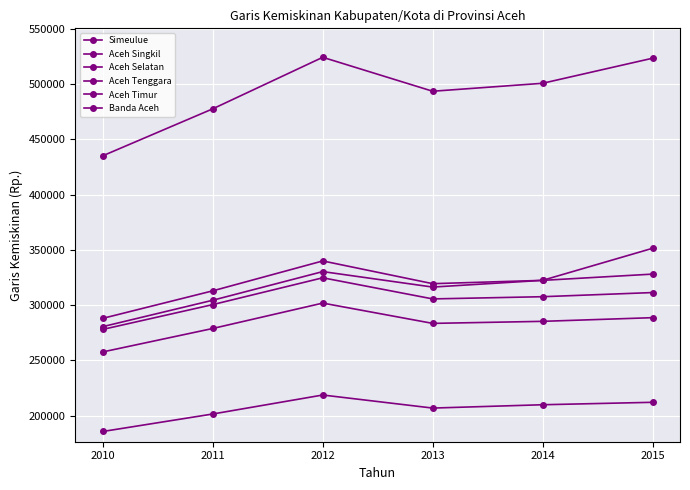

Between 2012 and 2013, which is larger?

2012